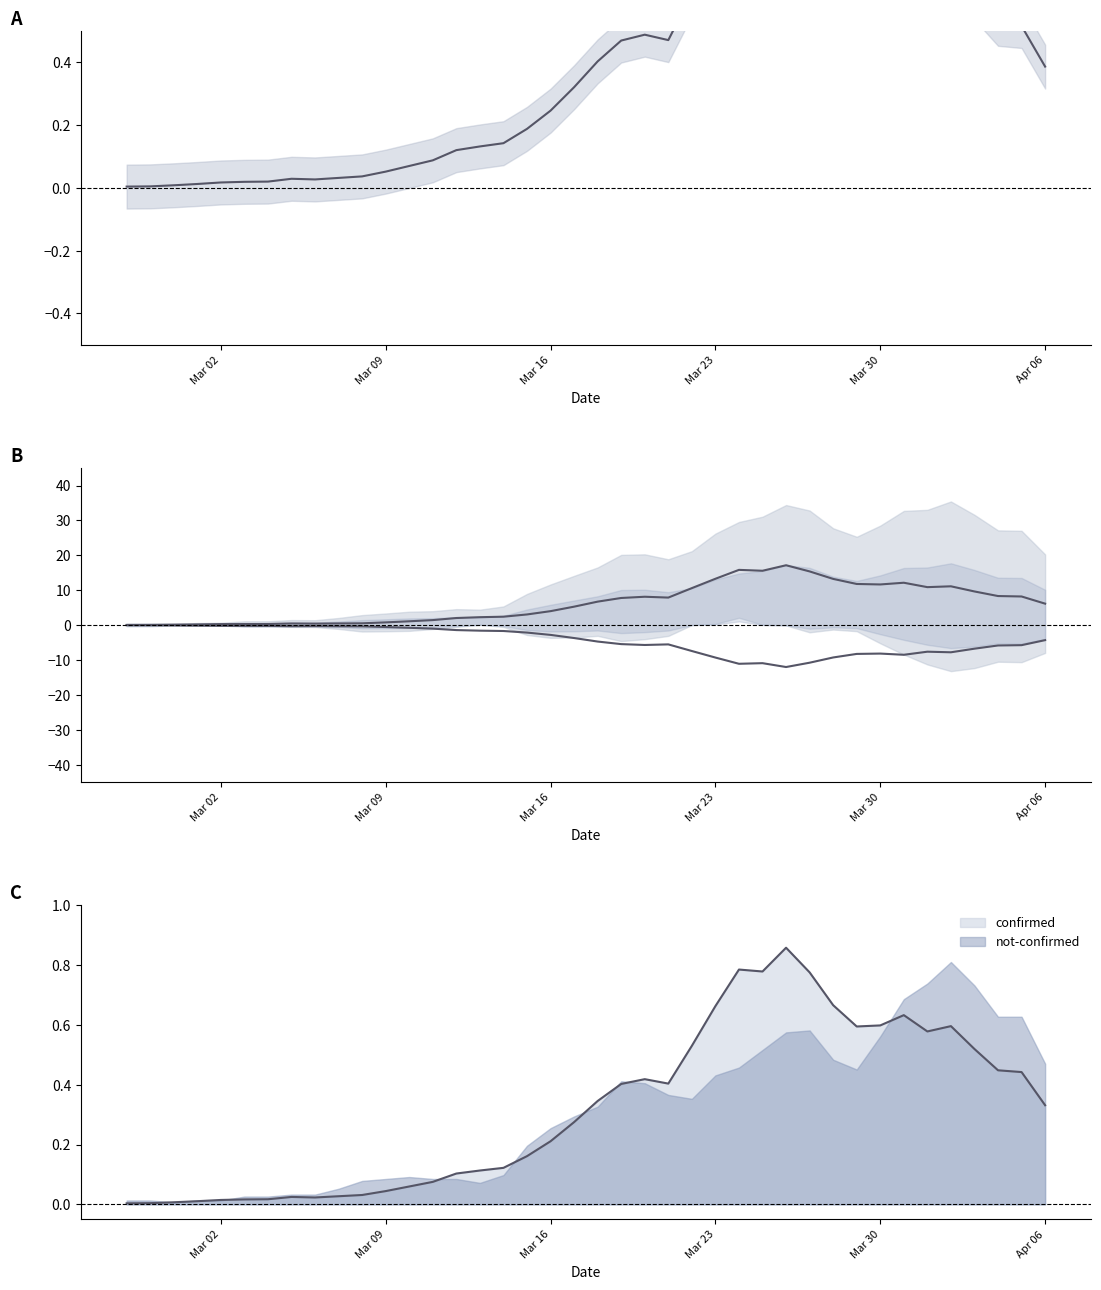

What is the difference between the maximum and minimum values in the confirmed series?

17.1